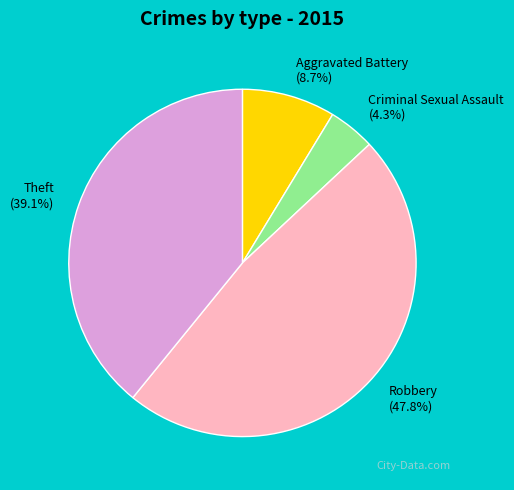

Rank the categories by value from lowest to highest.

Criminal Sexual Assault, Aggravated Battery, Theft, Robbery